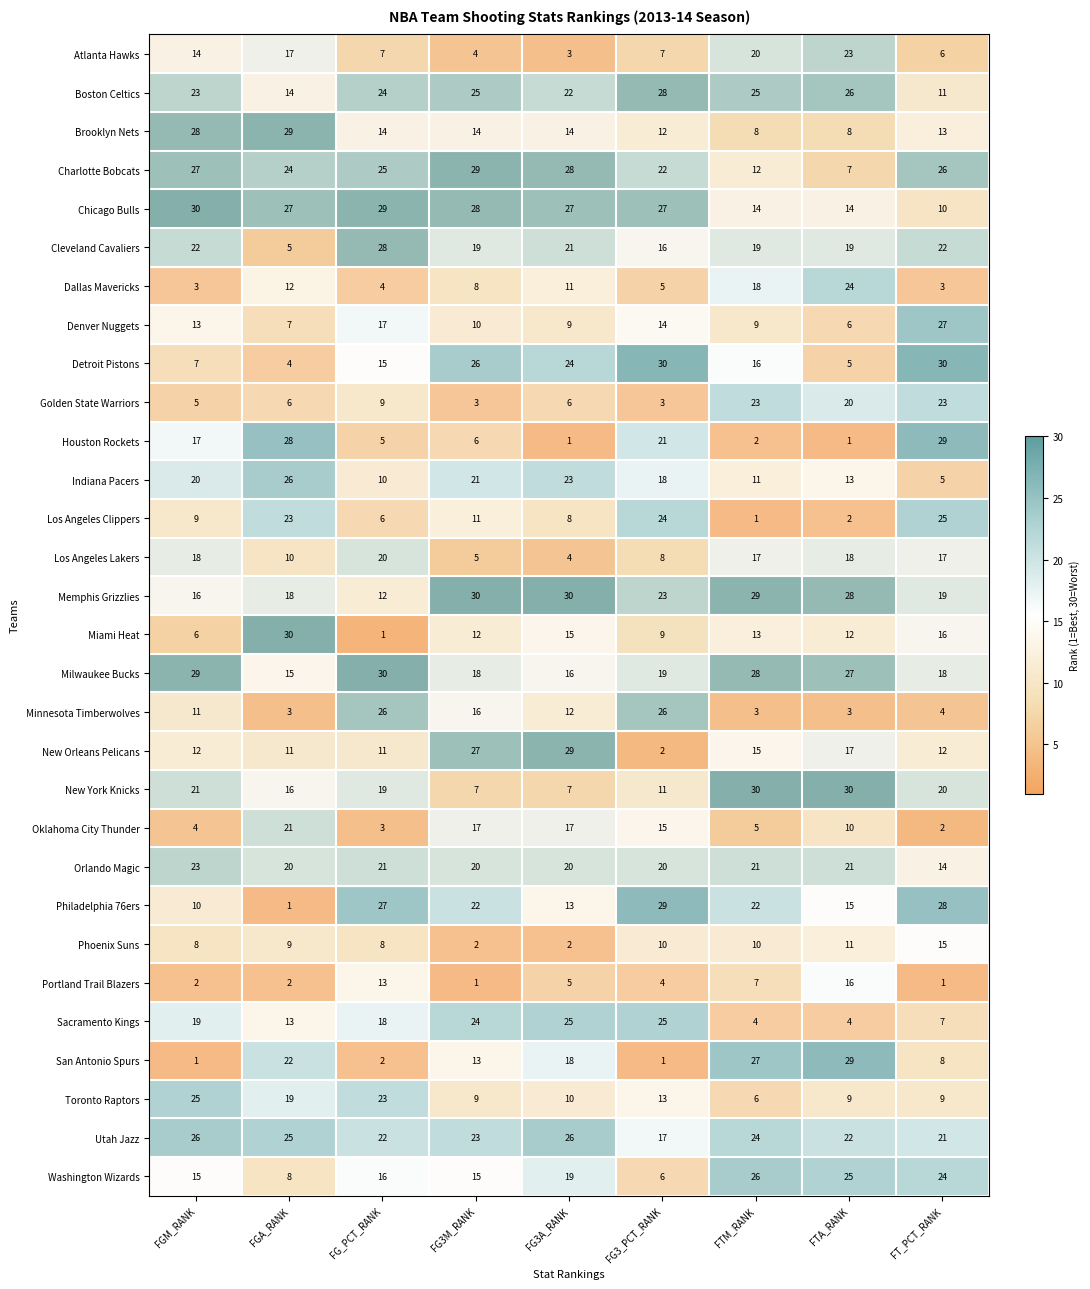

What is the total value across all series at FG3_PCT_RANK?

465